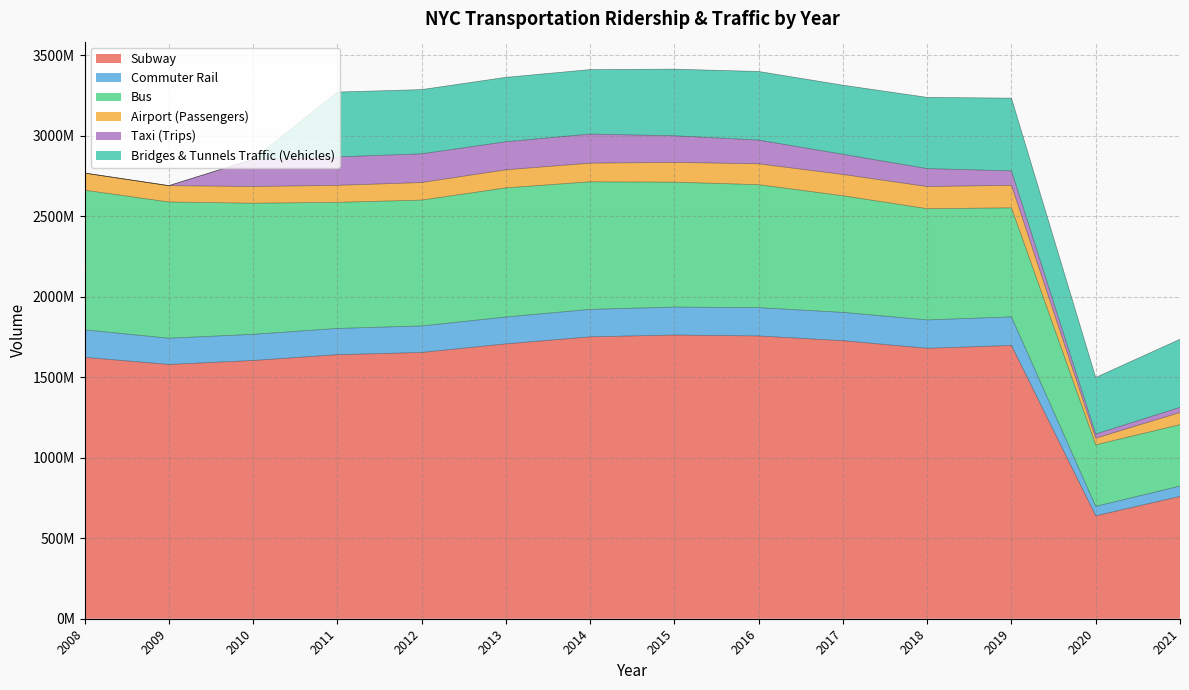

True or false: Subway and Airport (Passengers) cross at least once.

False